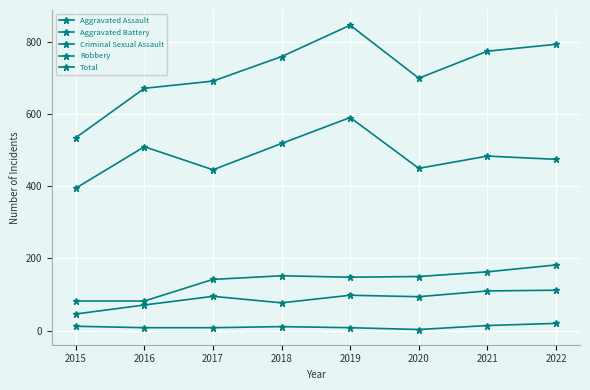

Count the number of data series in this chart.

5